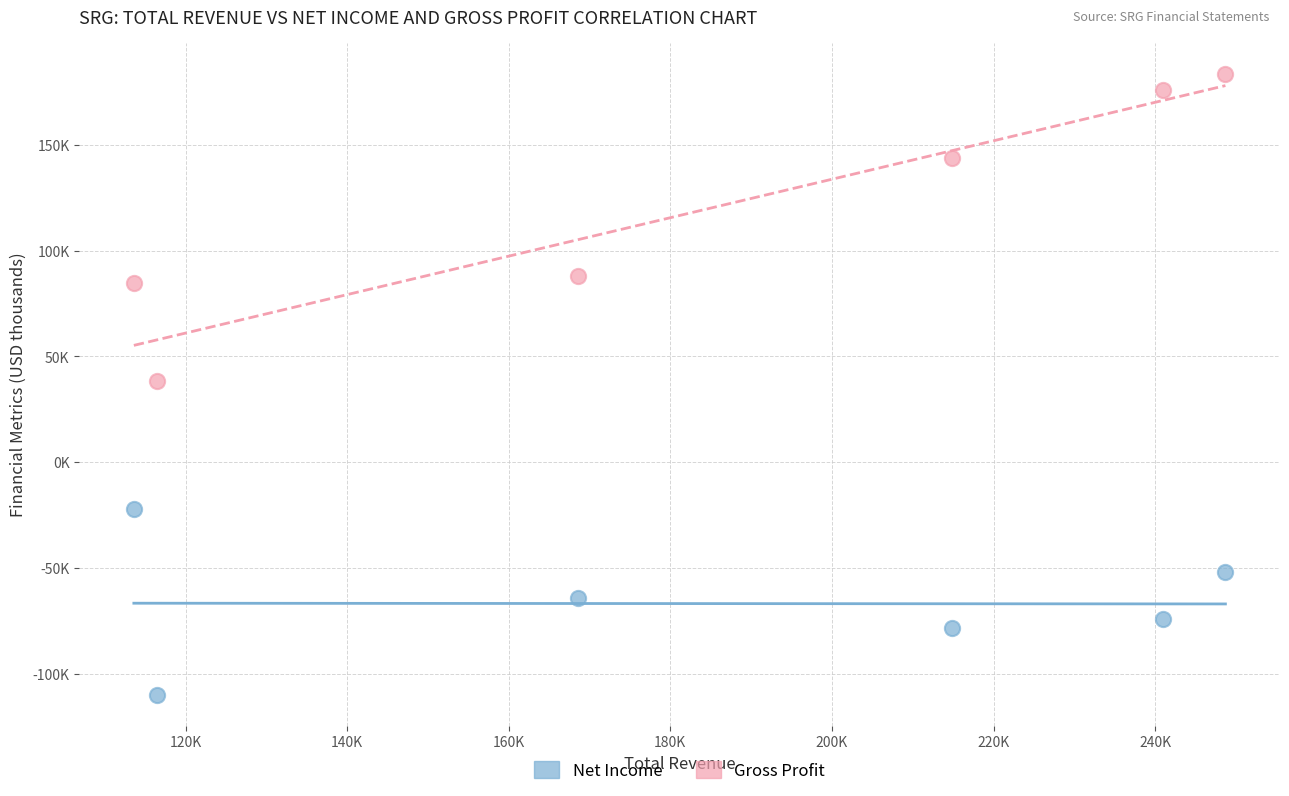

What are all the series names shown in the legend?

Net Income, Gross Profit